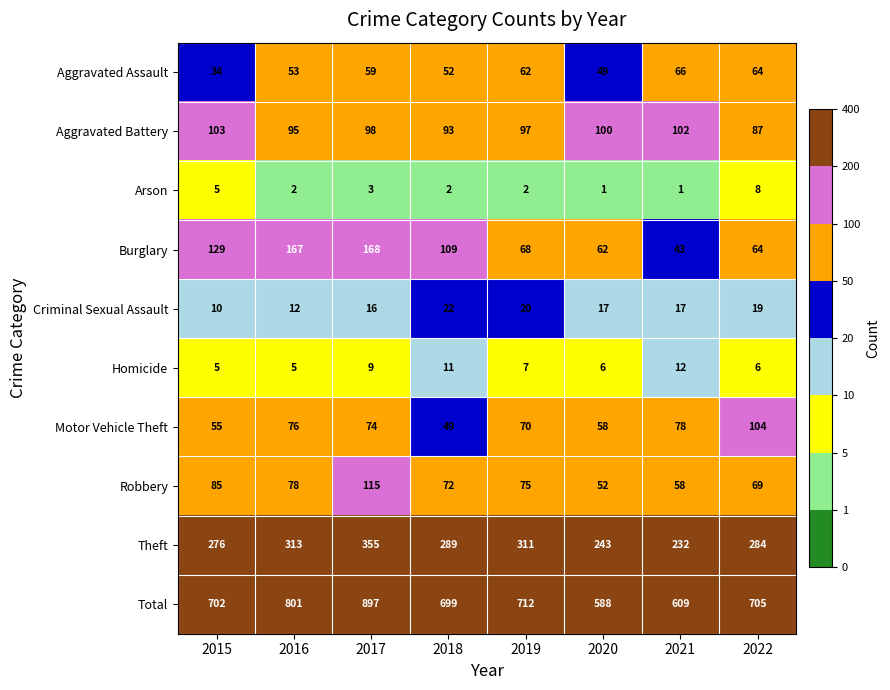

What is the sum of all Aggravated Battery values?

775